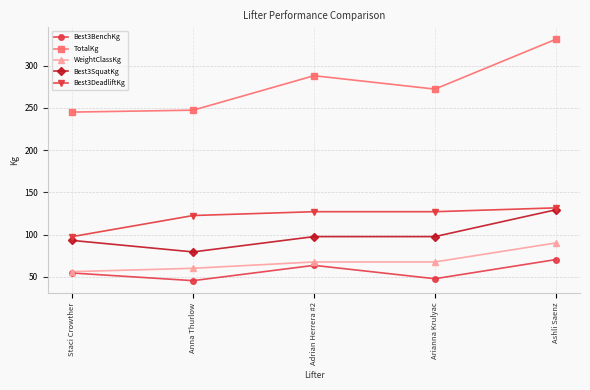

Reading left to right, extract all data points from this chart.

Best3BenchKg: 54.4	45.4	63.5	47.6	70.3
TotalKg: 244.9	247.2	288.0	272.2	331.1
WeightClassKg: 56.0	60.0	67.5	67.5	90.0
Best3SquatKg: 93.0	79.4	97.5	97.5	129.3
Best3DeadliftKg: 97.5	122.5	127.0	127.0	131.5